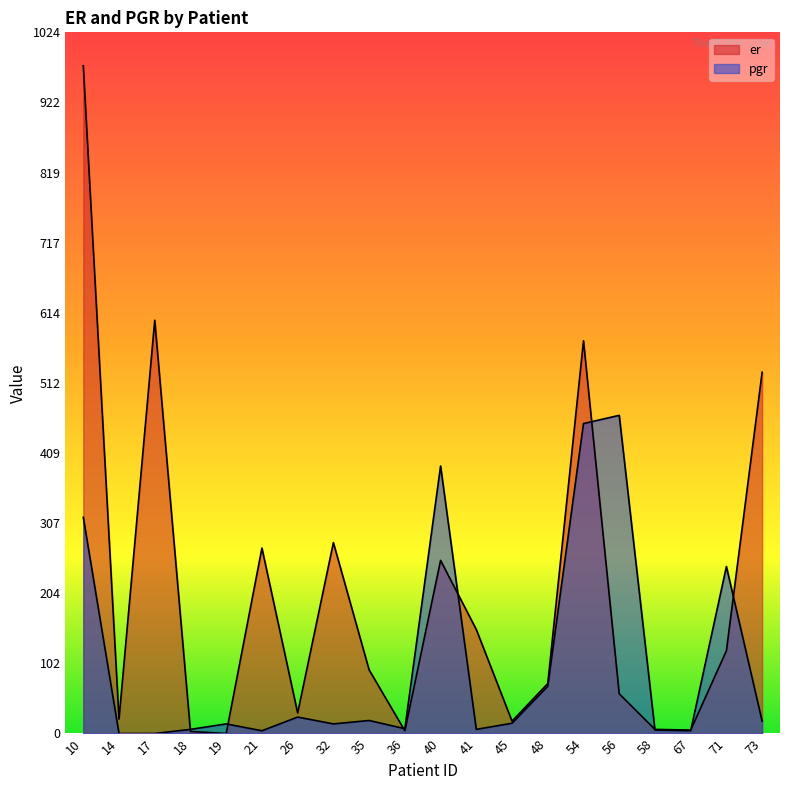

Count the number of data series in this chart.

2